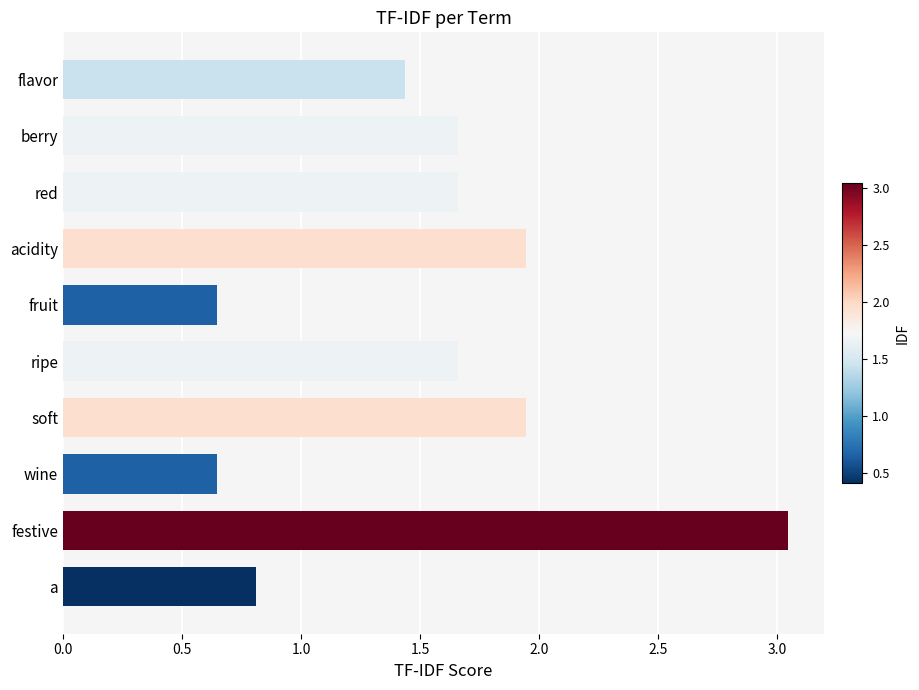

Where is the data nearest to the value 1?

a